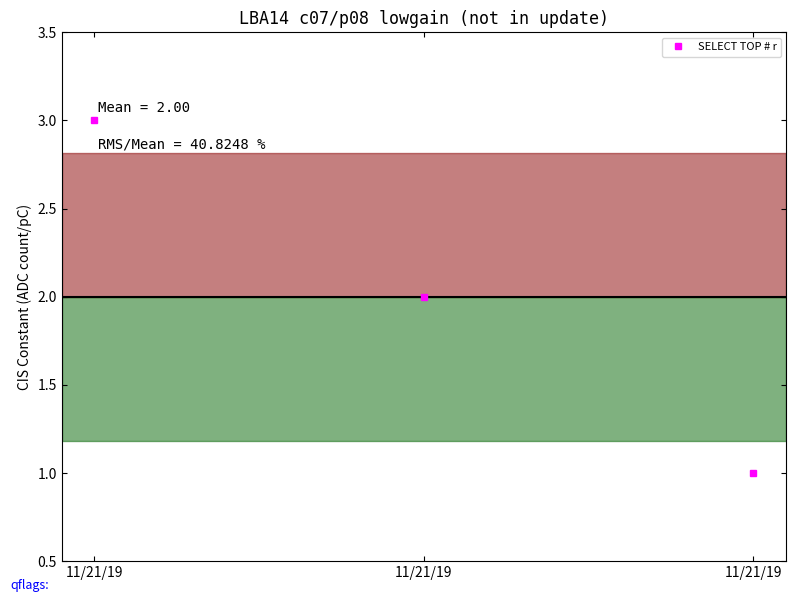

Rank the categories by value from highest to lowest.

11/21/19, 11/21/19, 11/21/19